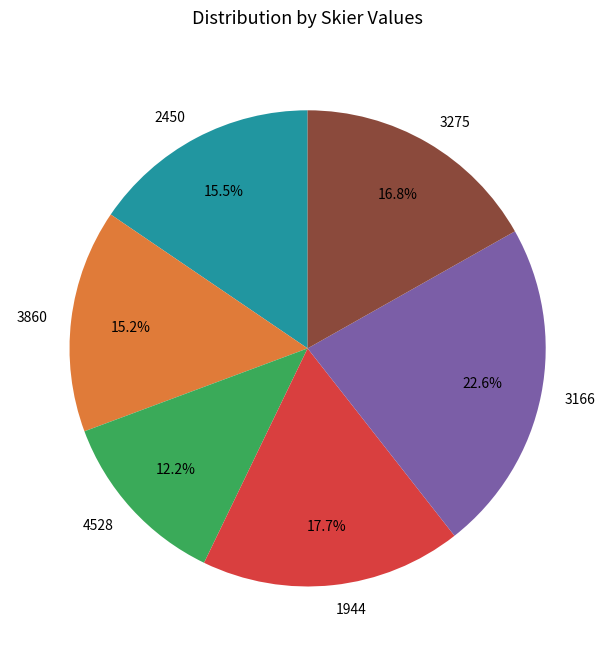

What is the ratio of the value at 4528 to the value at 3275?

0.7